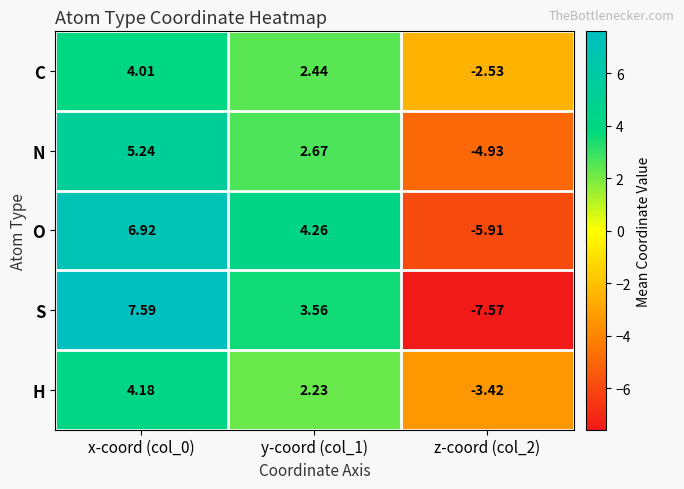

Rank the series at x-coord (col_0) from highest to lowest value.

S, O, N, H, C